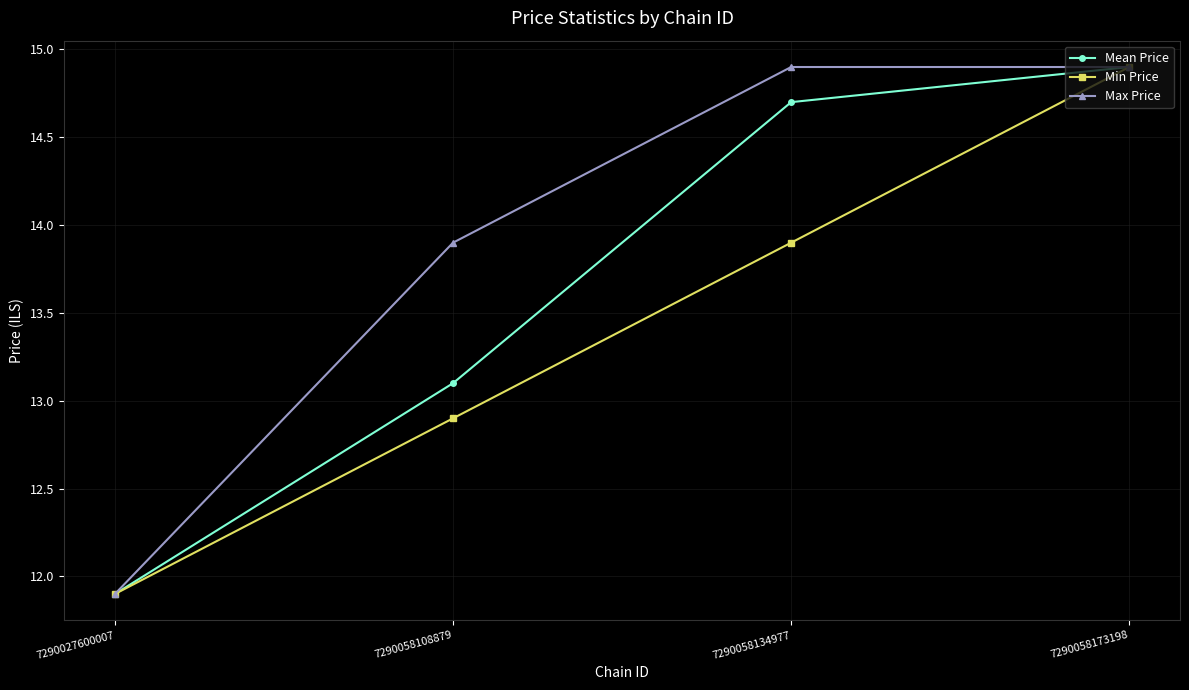

Which category has the highest value in the Mean Price series?

7290058173198